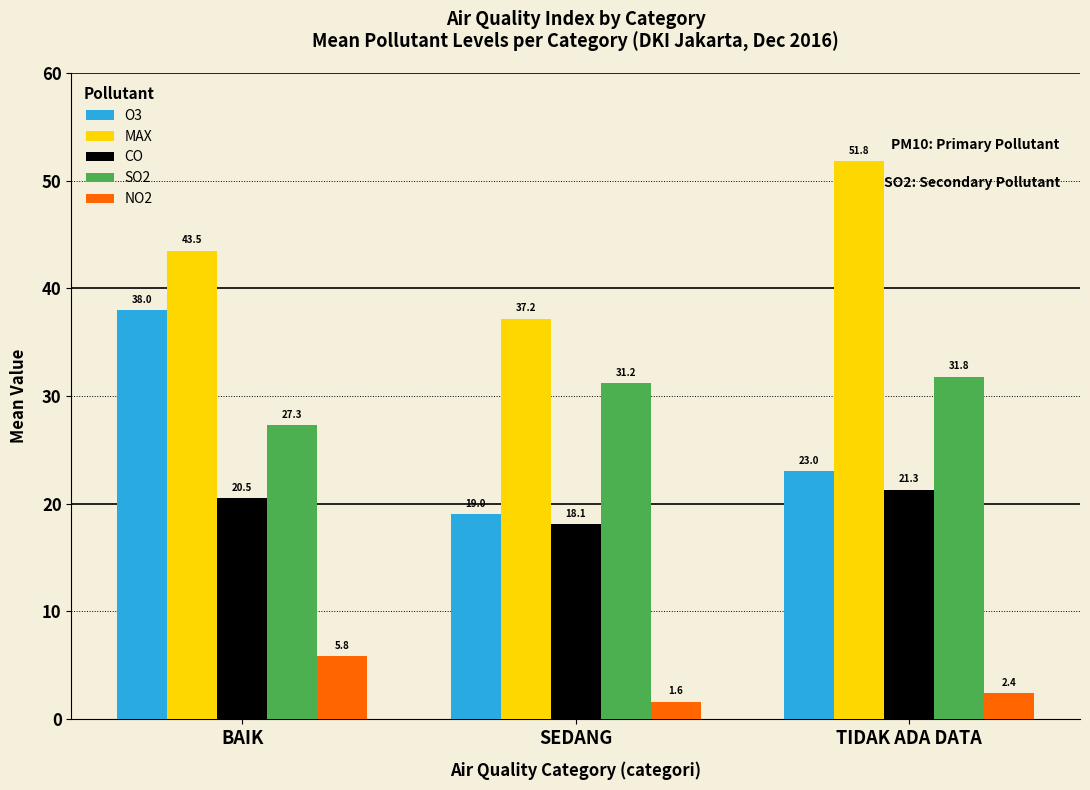

Reading right to left, list all the values displayed in this chart.

O3: 23.0	19.0	38.0
MAX: 51.8	37.2	43.5
CO: 21.3	18.1	20.5
SO2: 31.8	31.2	27.3
NO2: 2.4	1.6	5.8